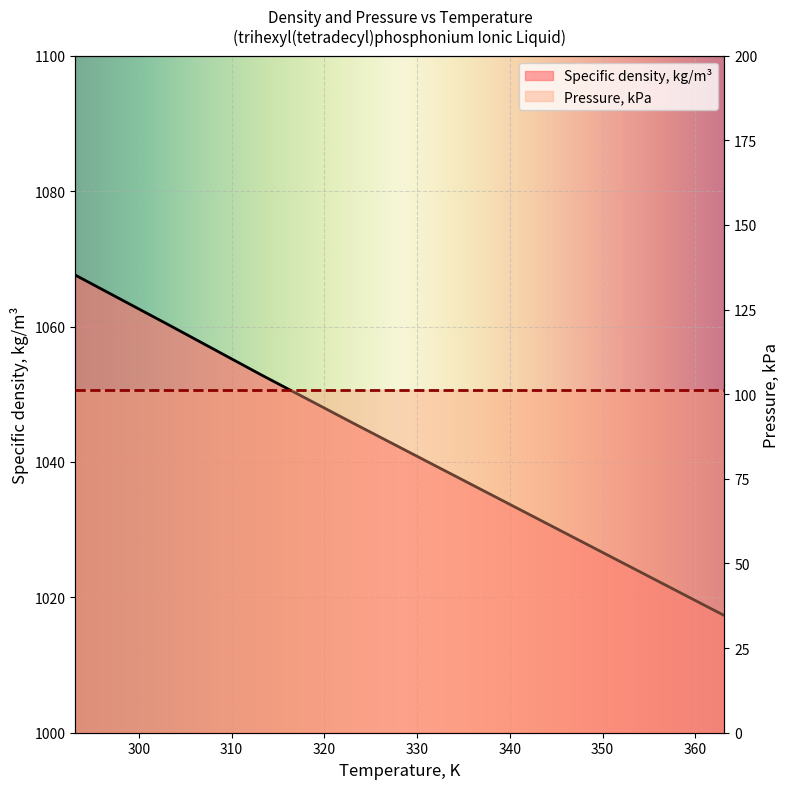

Approximately how many times larger is the value at 353.15 compared to 323.15?

1.0